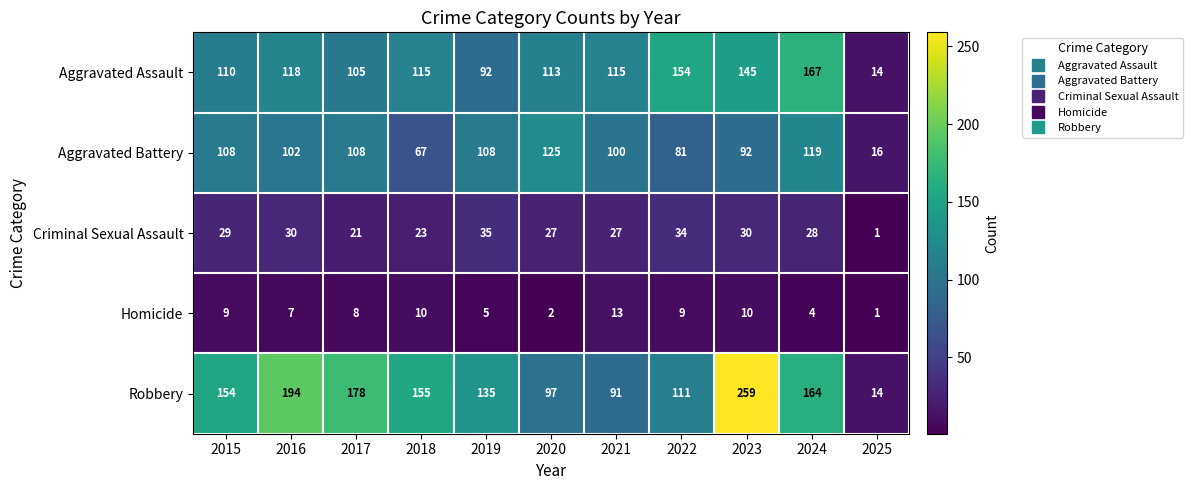

Which series has the largest total across all categories?

Robbery